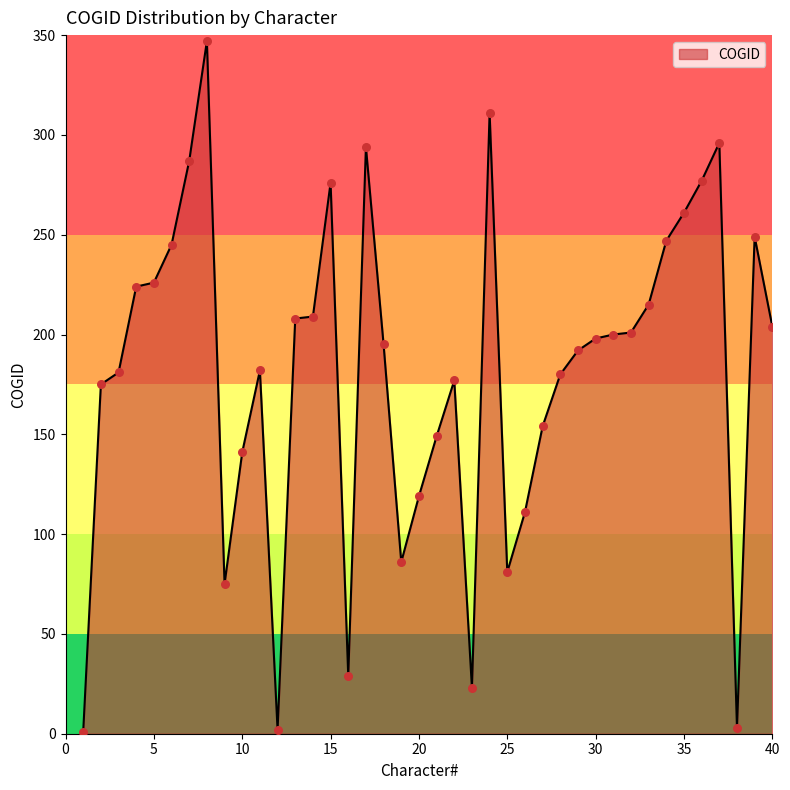

What is the greatest value displayed?

347